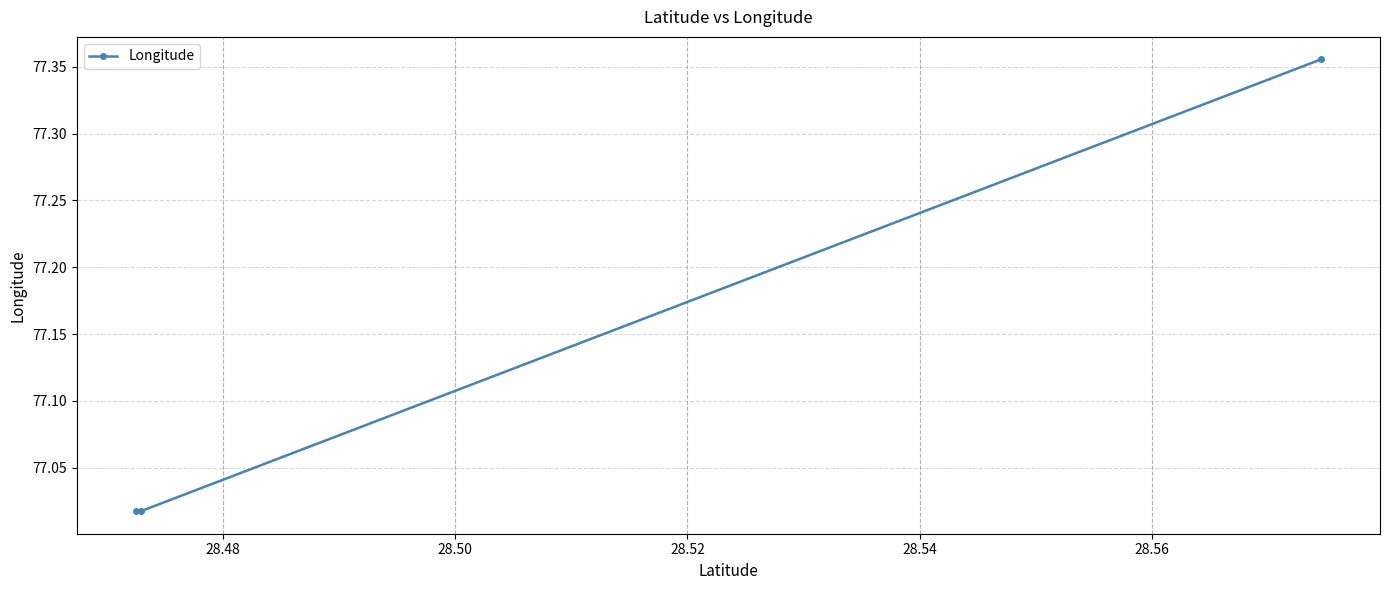

What is the average value?

77.1